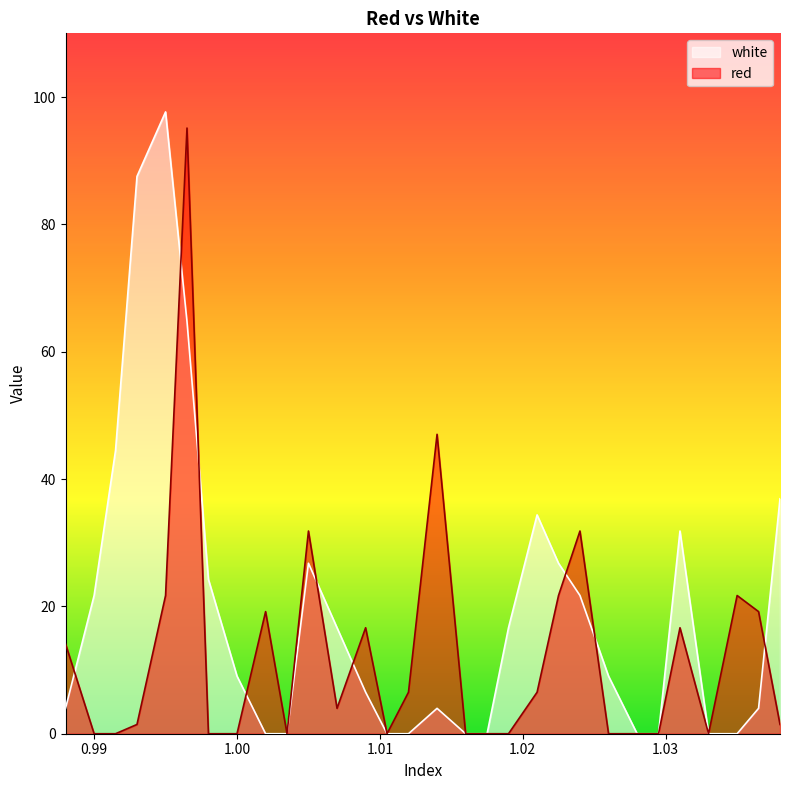

Count the number of data series in this chart.

2